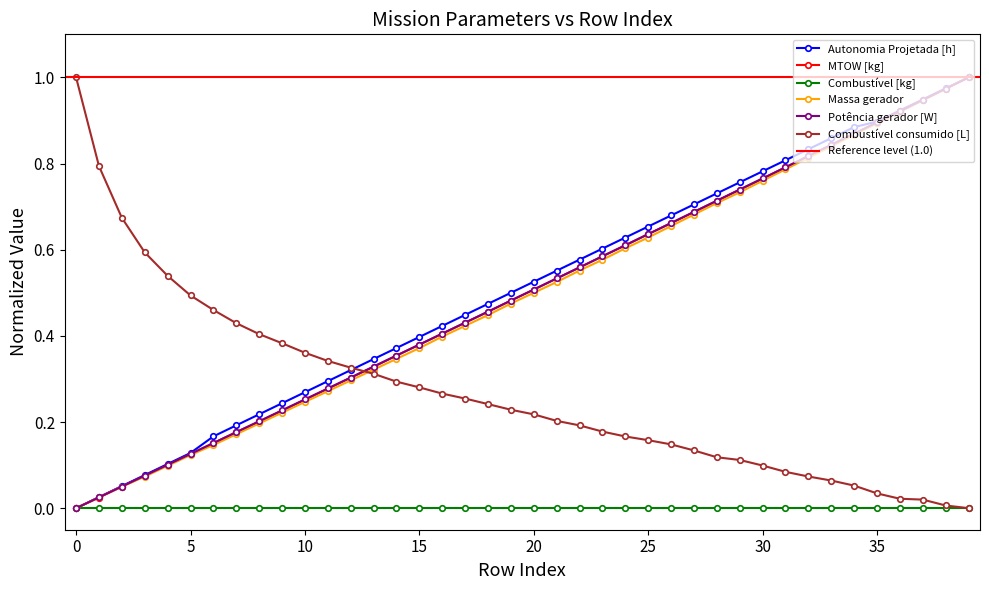

True or false: MTOW [kg] and Potência gerador [W] intersect in this chart.

True